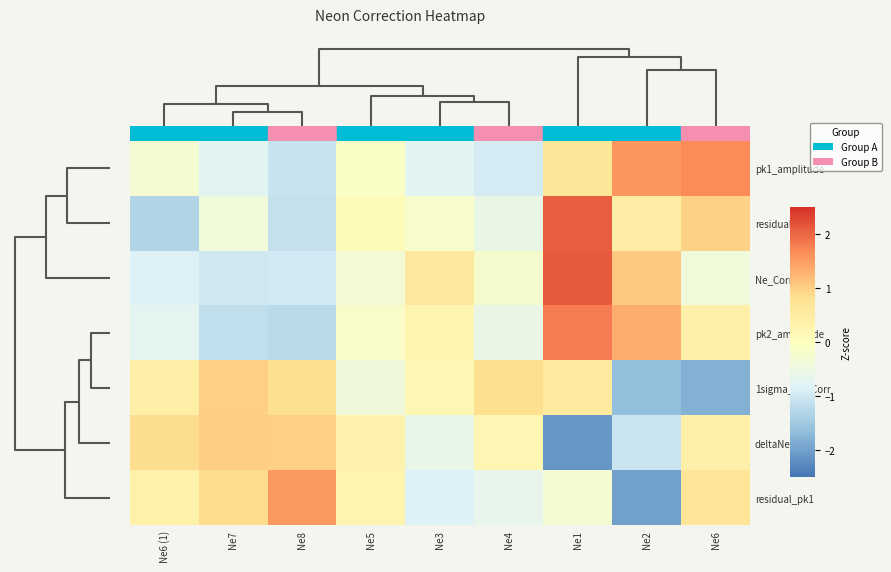

Which category has the highest value across all series?

Ne1